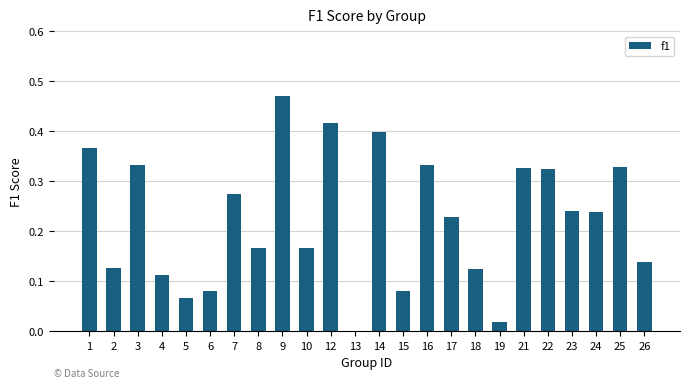

Are the bars horizontal?

No